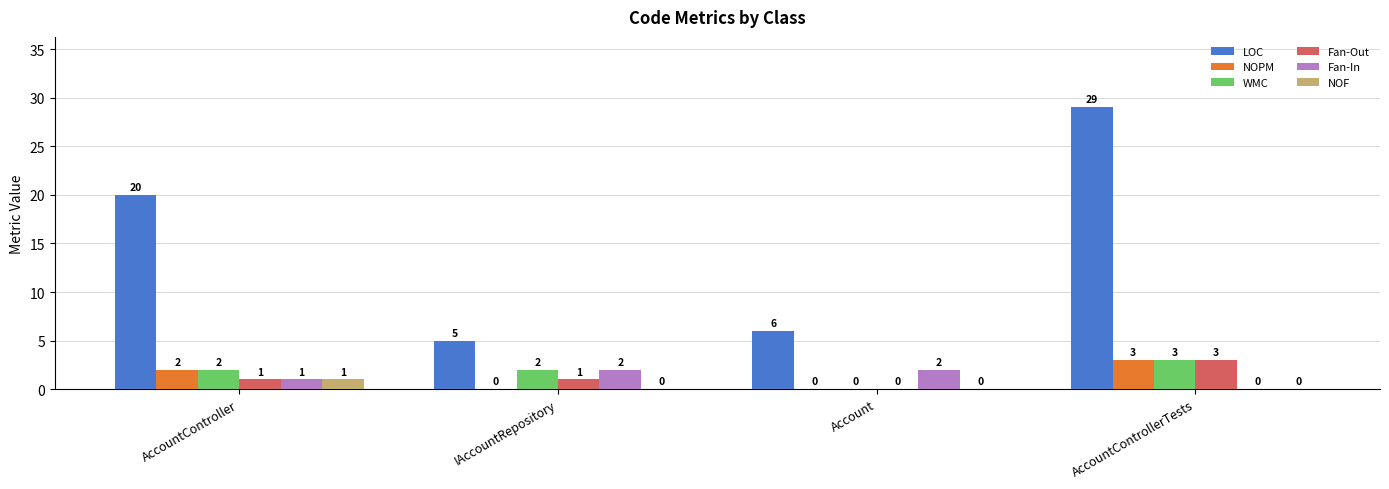

Which series changed the most between IAccountRepository and AccountControllerTests?

LOC